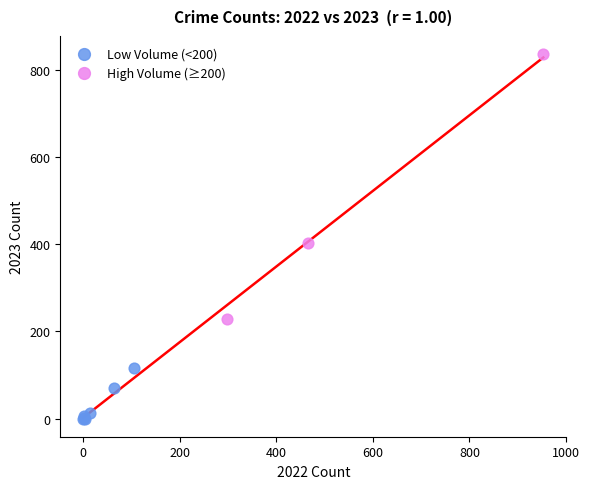

Which series contains the lowest Y value?

Low Volume (<200)